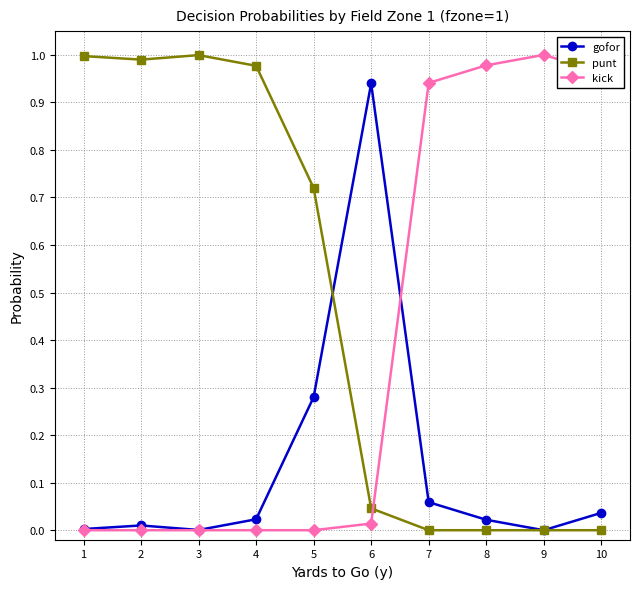

How many lines are shown in the chart?

3